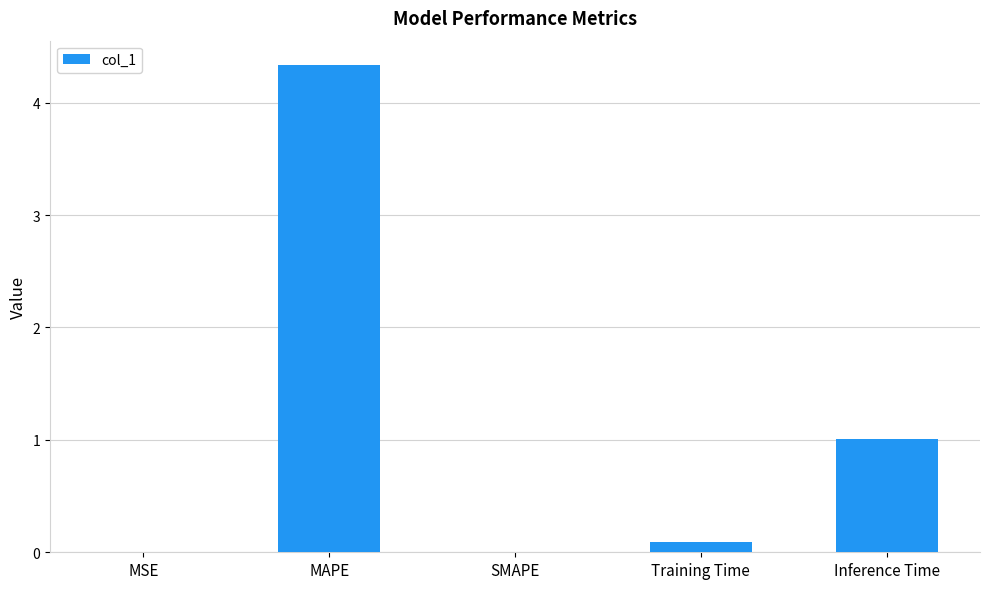

What is the maximum value shown in the chart?

4.3